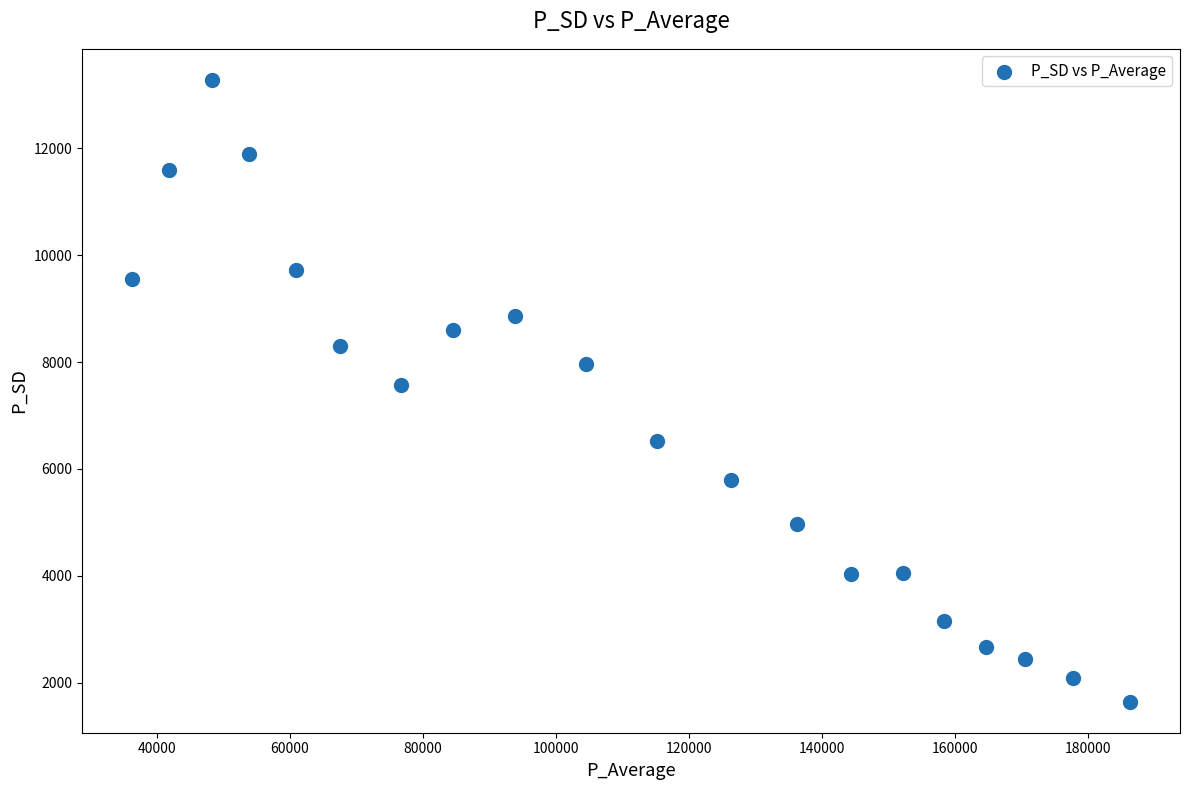

What is the range of Y values (max minus min)?

11630.7